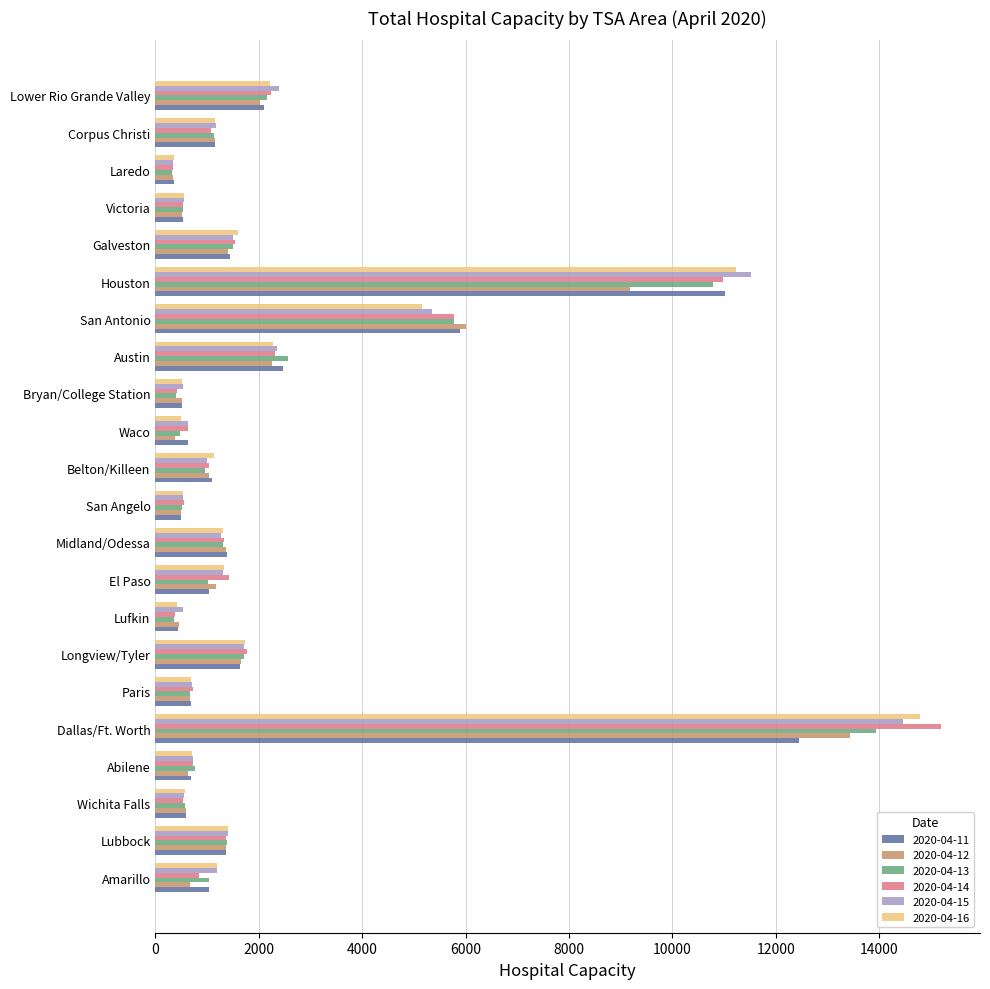

Which category has the highest value across all series?

Dallas/Ft. Worth